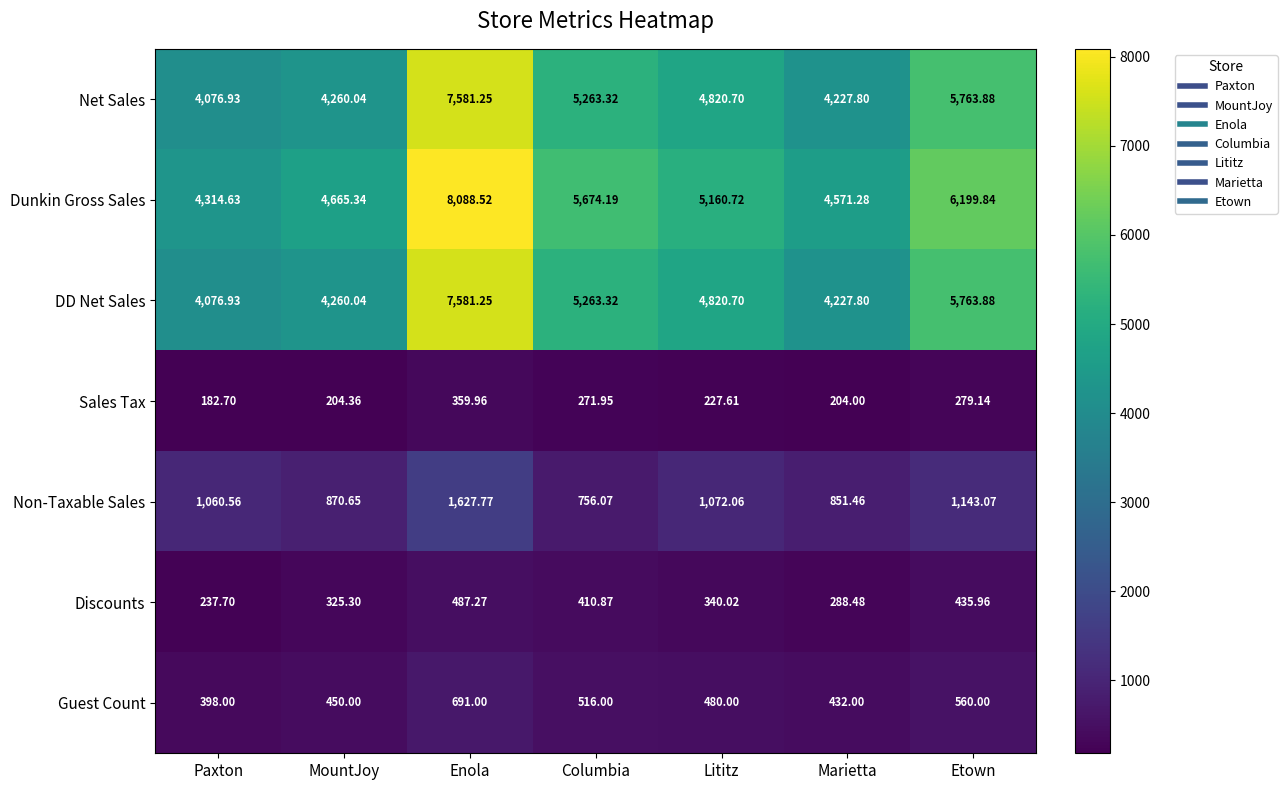

At which label does Guest Count first exceed 480?

Enola